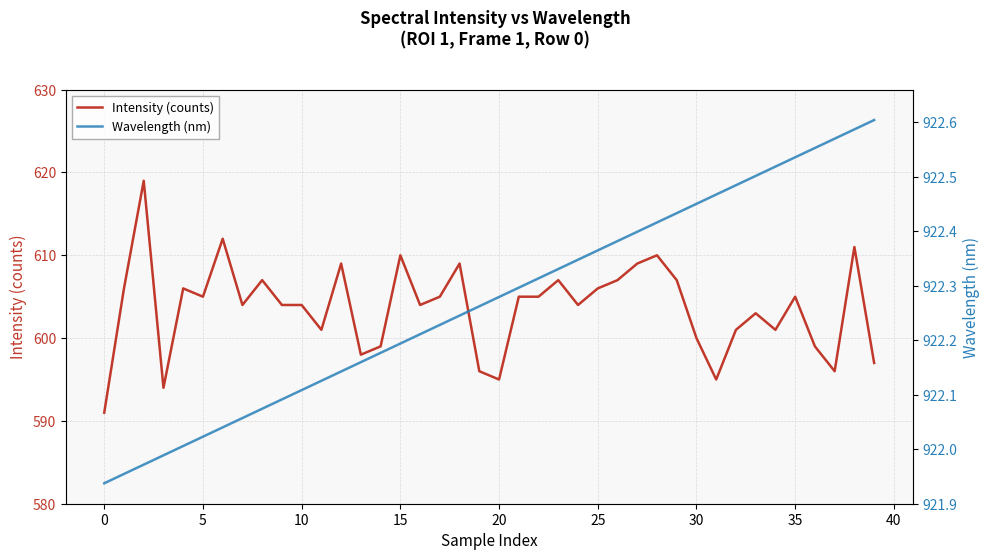

Reading left to right, extract all data points from this chart.

Intensity (counts): 591.0	606.0	619.0	594.0	606.0	605.0	612.0	604.0	607.0	604.0	604.0	601.0	609.0	598.0	599.0	610.0	604.0	605.0	609.0	596.0	595.0	605.0	605.0	607.0	604.0	606.0	607.0	609.0	610.0	607.0	600.0	595.0	601.0	603.0	601.0	605.0	599.0	596.0	611.0	597.0
Wavelength (nm): 921.9	922.0	922.0	922.0	922.0	922.0	922.0	922.1	922.1	922.1	922.1	922.1	922.1	922.2	922.2	922.2	922.2	922.2	922.2	922.3	922.3	922.3	922.3	922.3	922.3	922.4	922.4	922.4	922.4	922.4	922.5	922.5	922.5	922.5	922.5	922.5	922.6	922.6	922.6	922.6